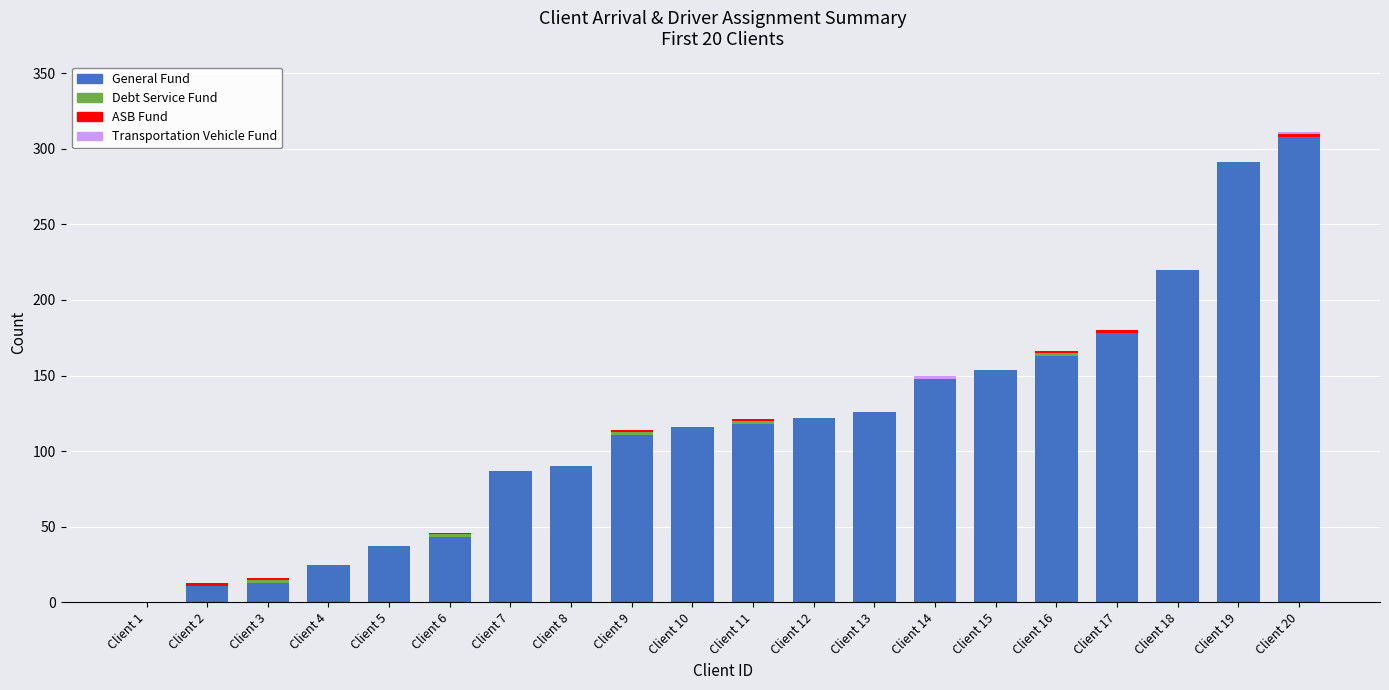

What is the maximum value for General Fund?

308